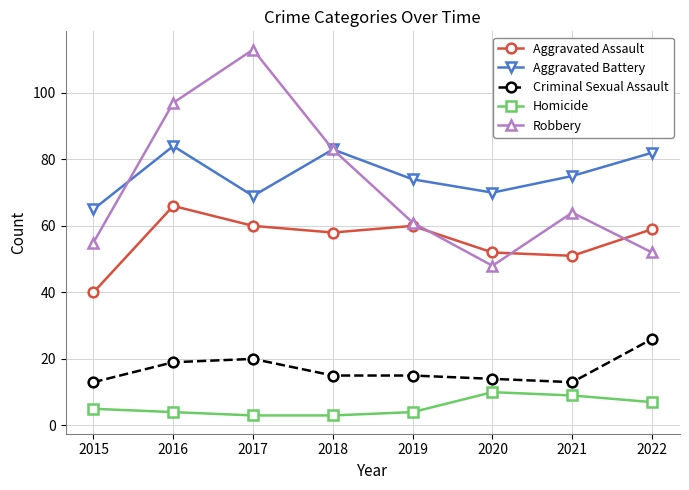

Which series has the widest spread of values?

Robbery